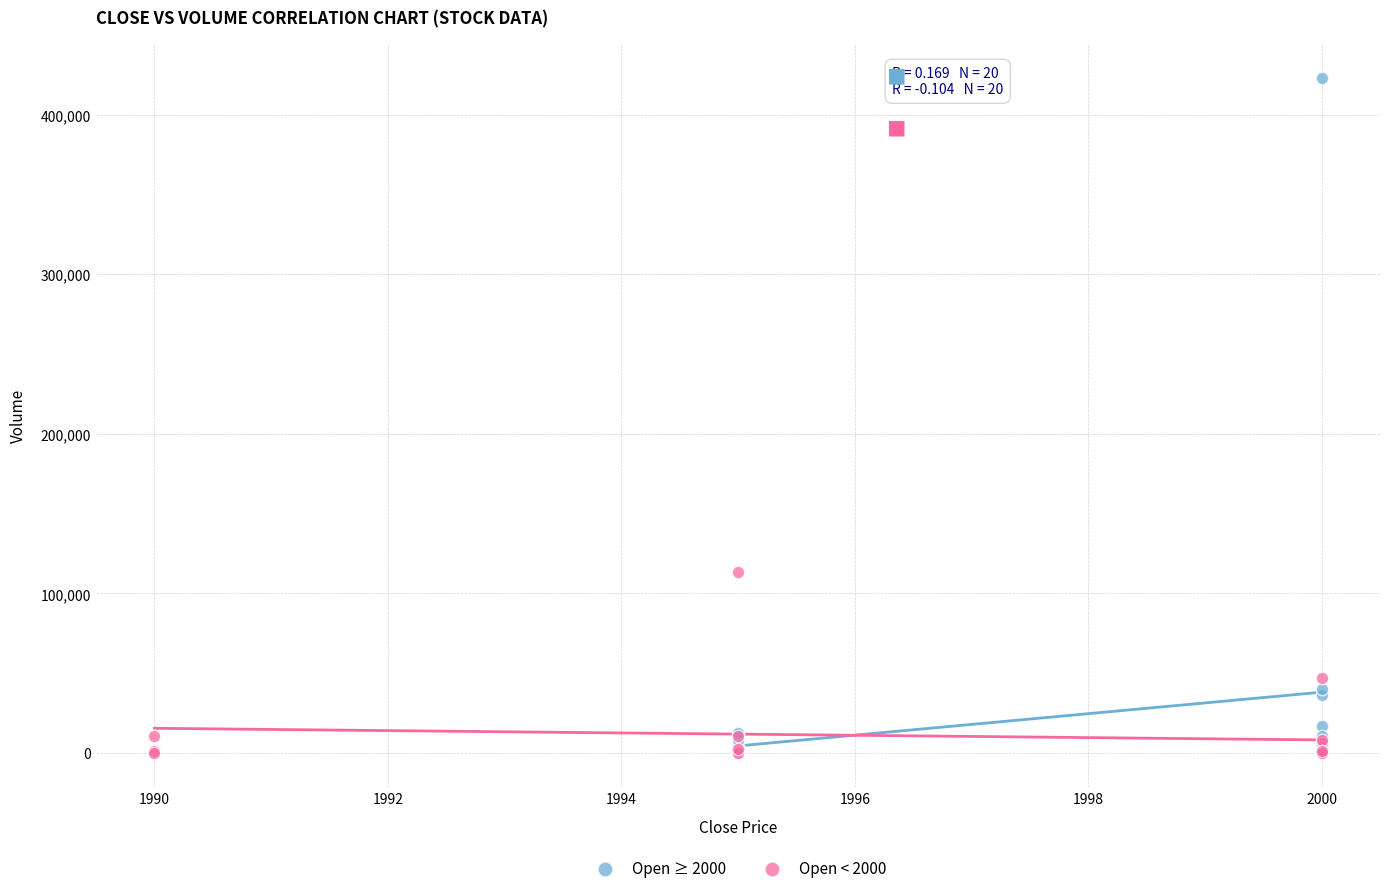

What are all the series names shown in the legend?

Open ≥ 2000, Open < 2000